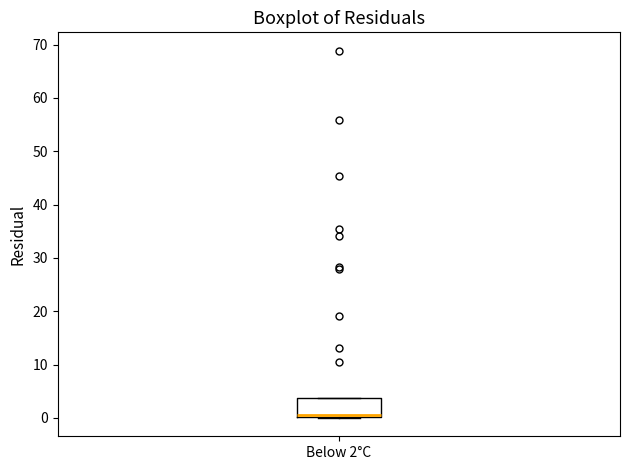

Read this box plot against the y-axis: the position of the median line, the range covered by the box, and the ends of both whiskers. The values are not printed on the chart, so give them approximately, as read against the axis.

median 0 (just above the box's lower edge), box 0 to 4, whiskers 0 to 4